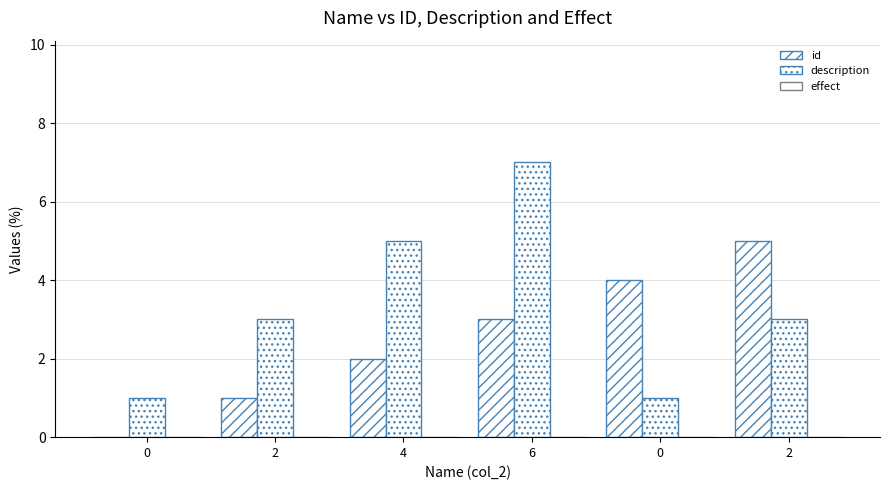

Is it true that description equals 3 at 2?

True